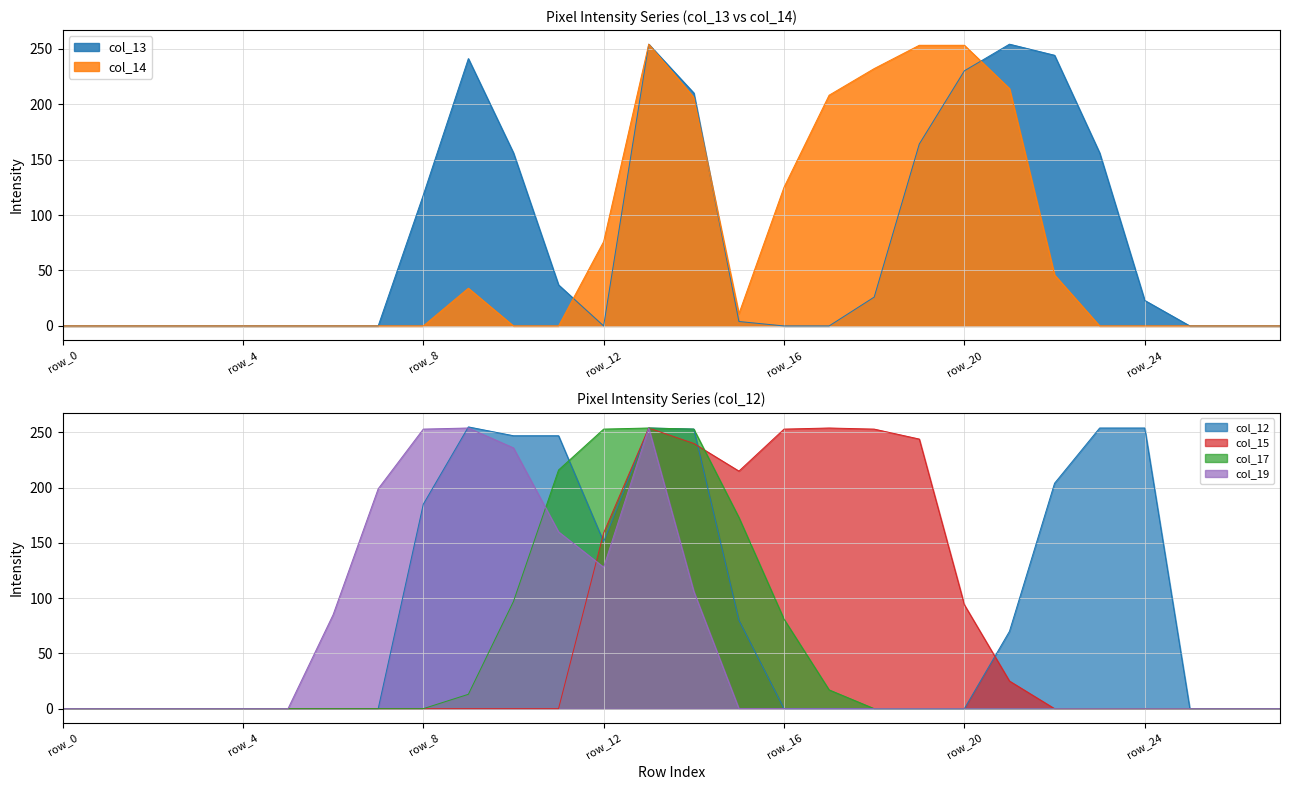

Is it true that col_13 equals 0 at row_1?

True